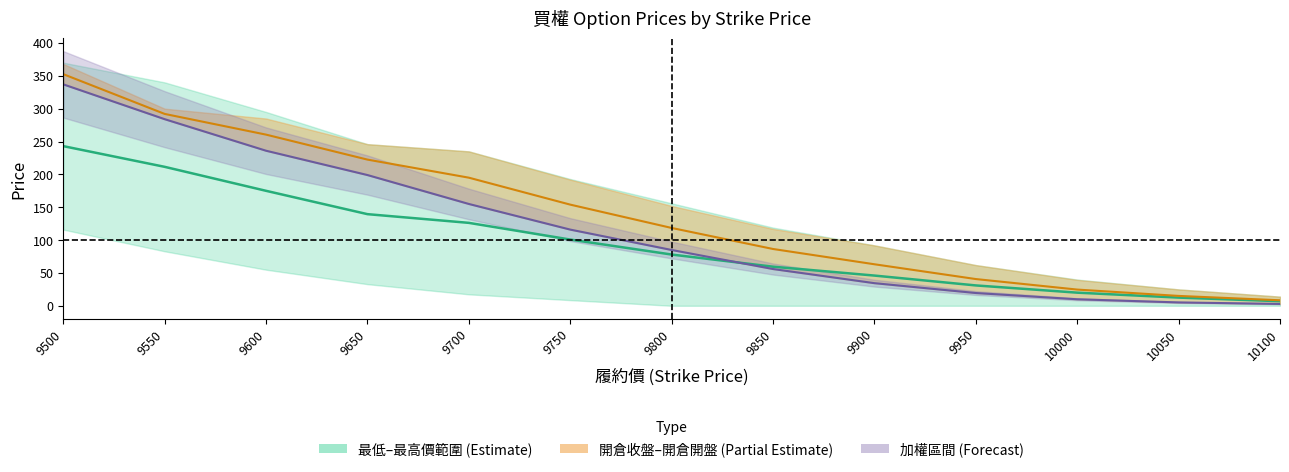

What is the maximum value shown in the chart?

352.5